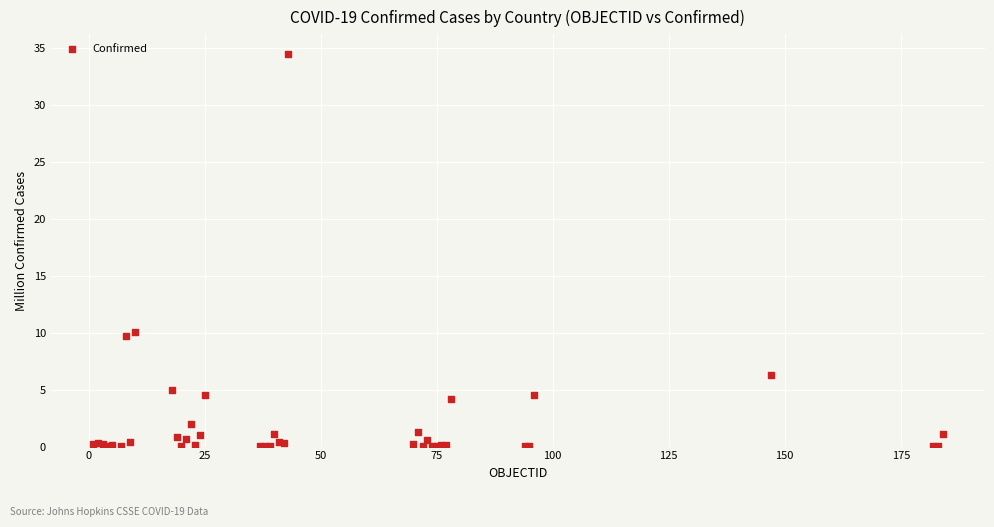

What Y value in the scatter plot is closest to 17?

10.1